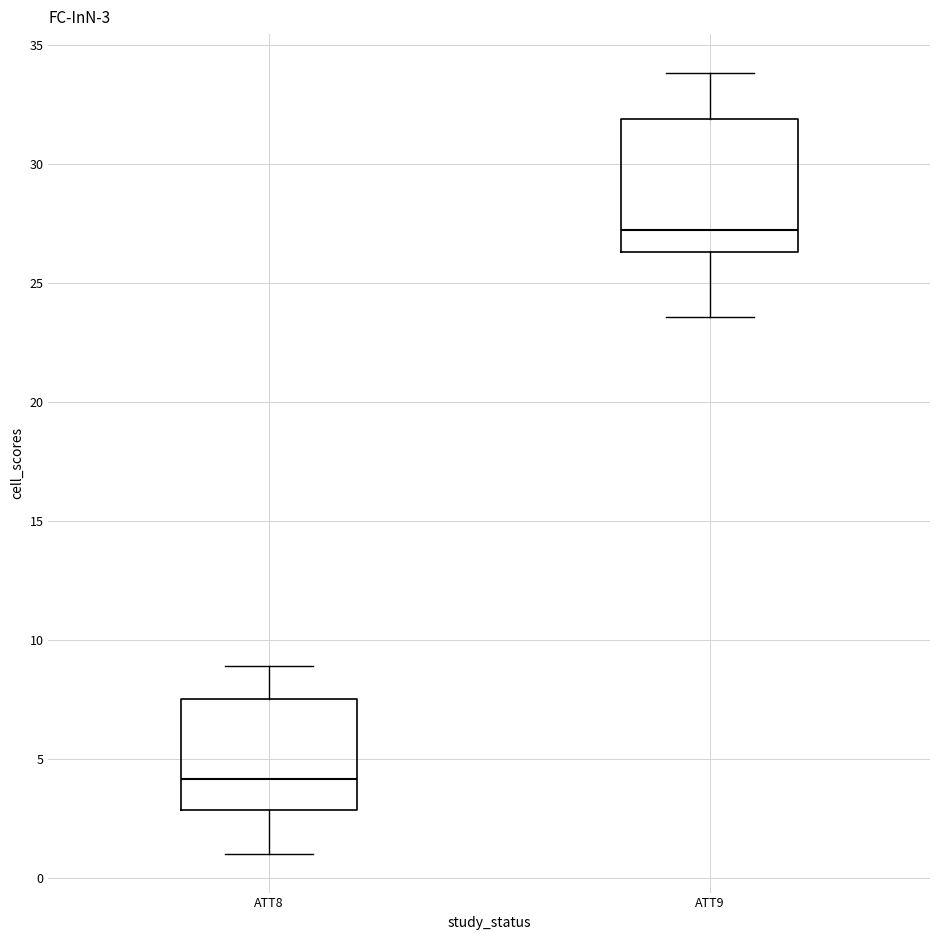

Which box has the lowest median line?

ATT8